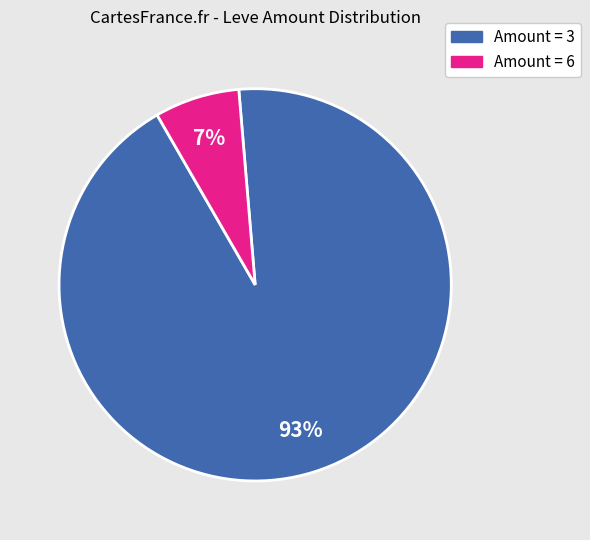

Is there a majority slice in this chart?

Yes